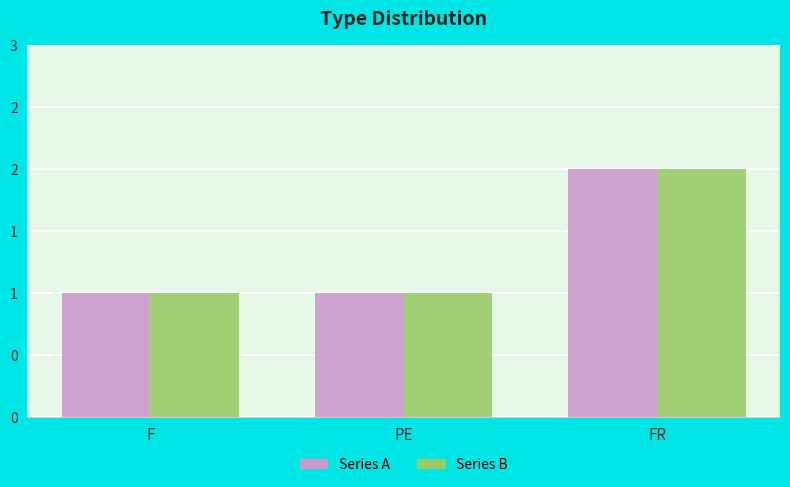

Which series has the largest total across all categories?

Series A